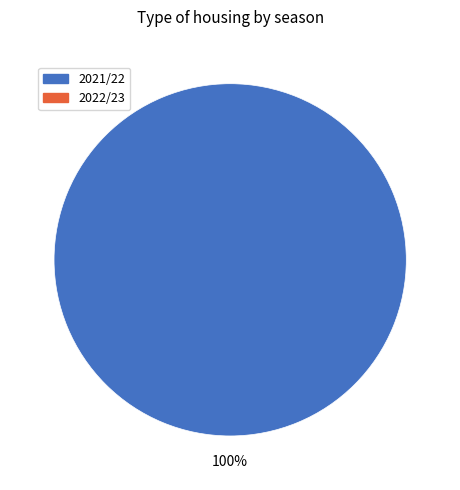

Is there a majority slice in this chart?

Yes